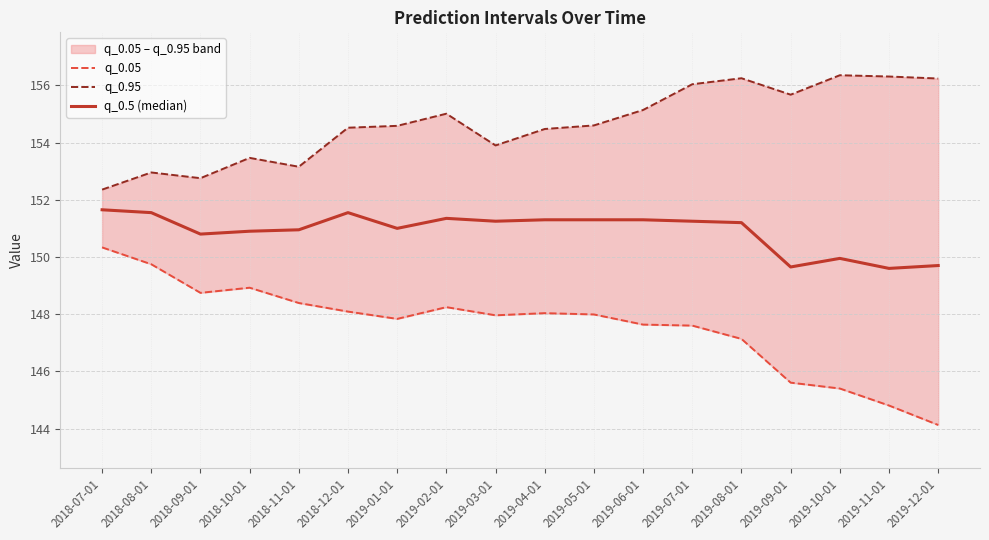

Count the number of data series in this chart.

3